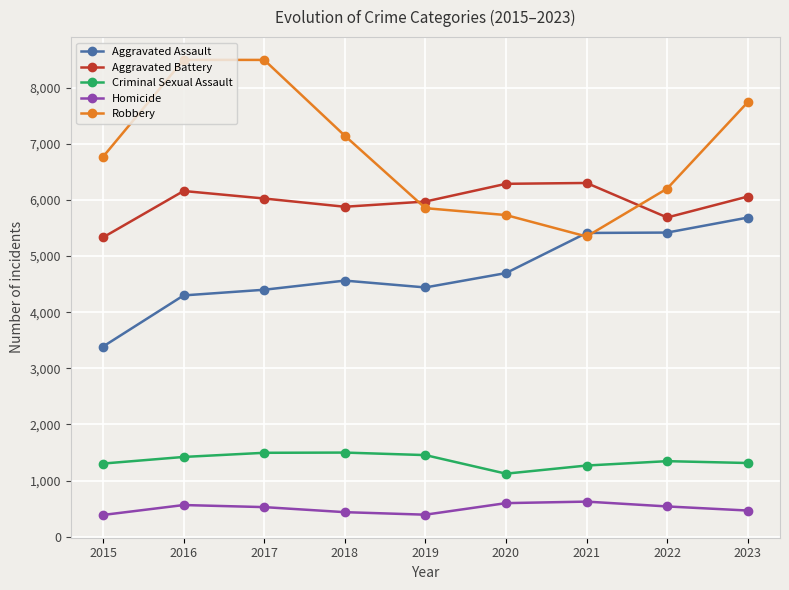

True or false: Robbery and Homicide cross at least once.

False